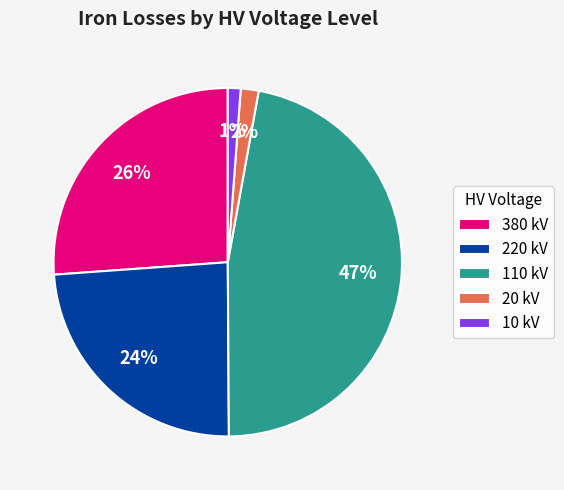

To the nearest percent, what percentage of the pie is 20 kV?

2%